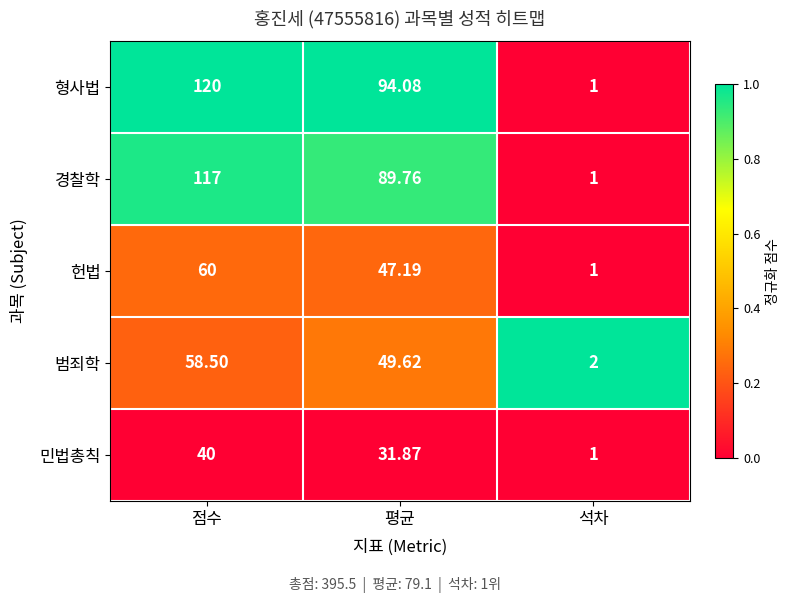

At which category does the chart reach its minimum across all series?

석차